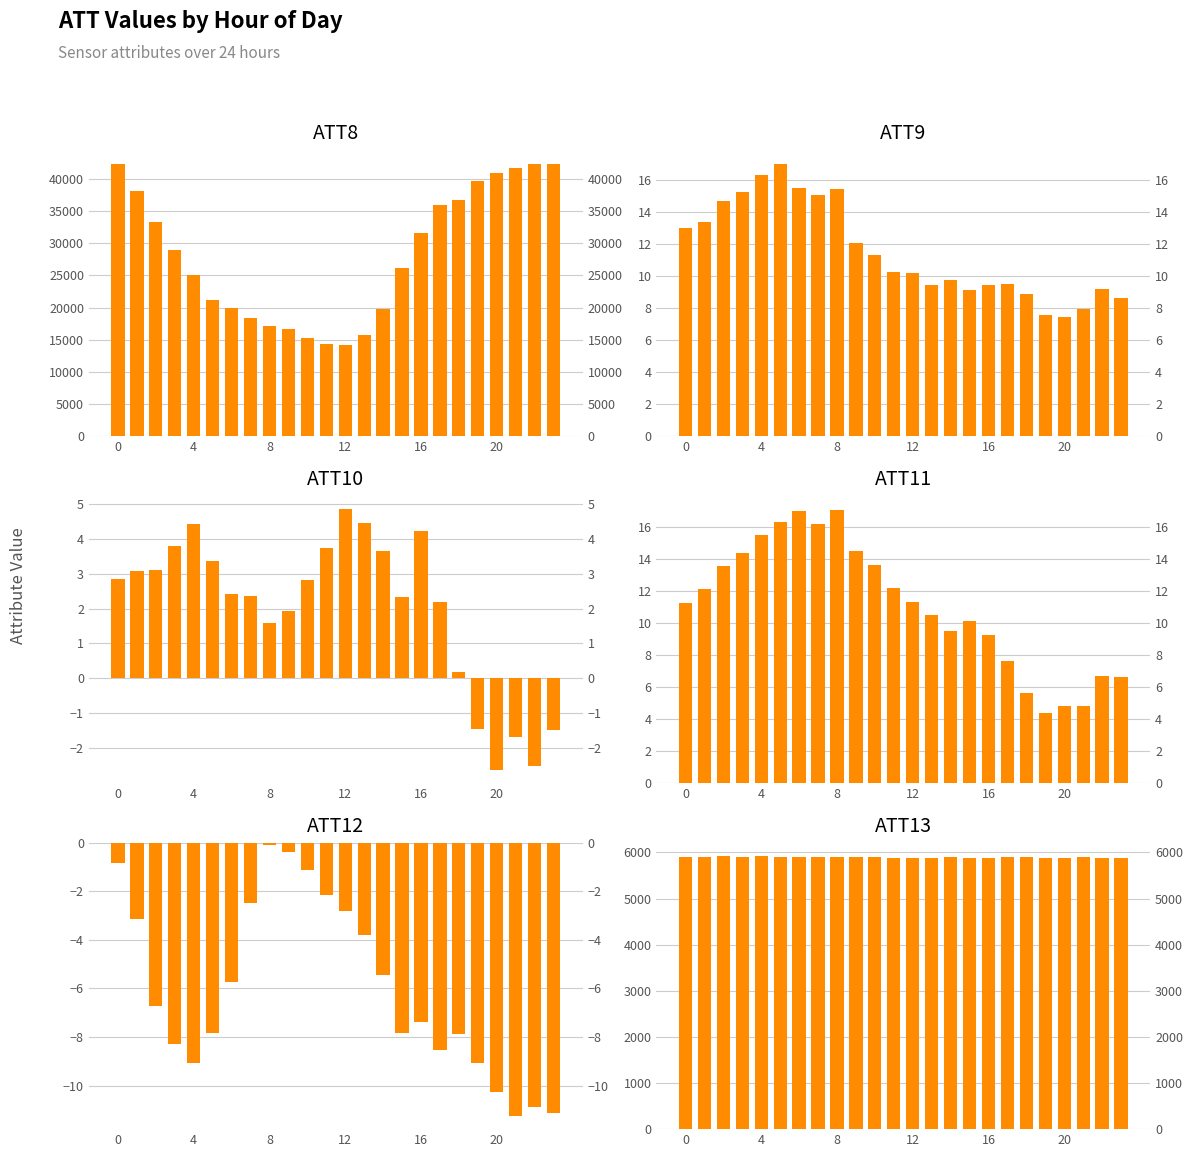

Which series changed the most between 12 and 7?

ATT8